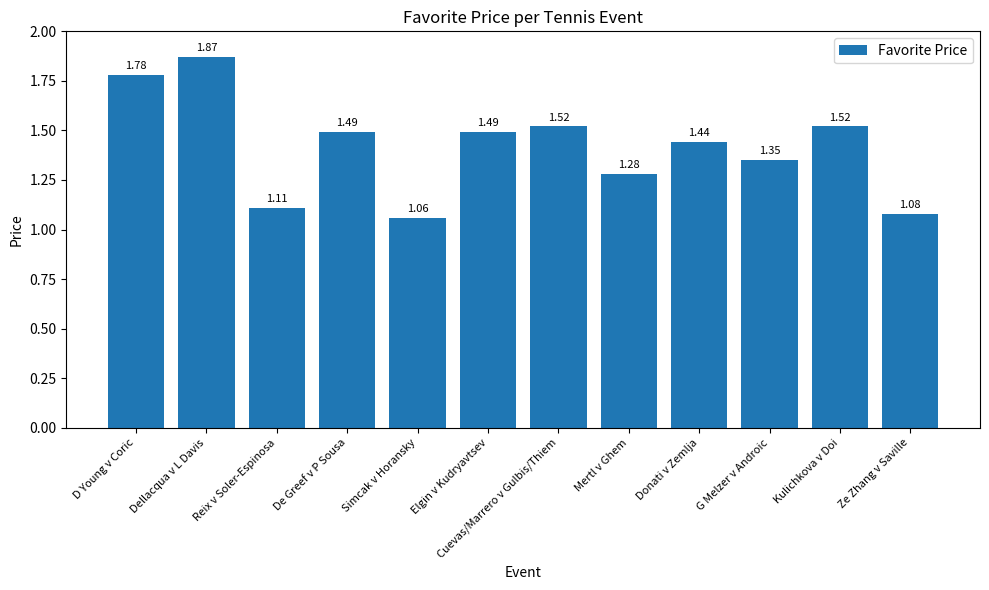

The chart shows a value of 0.4 at Mertl v Ghem. True or false?

False